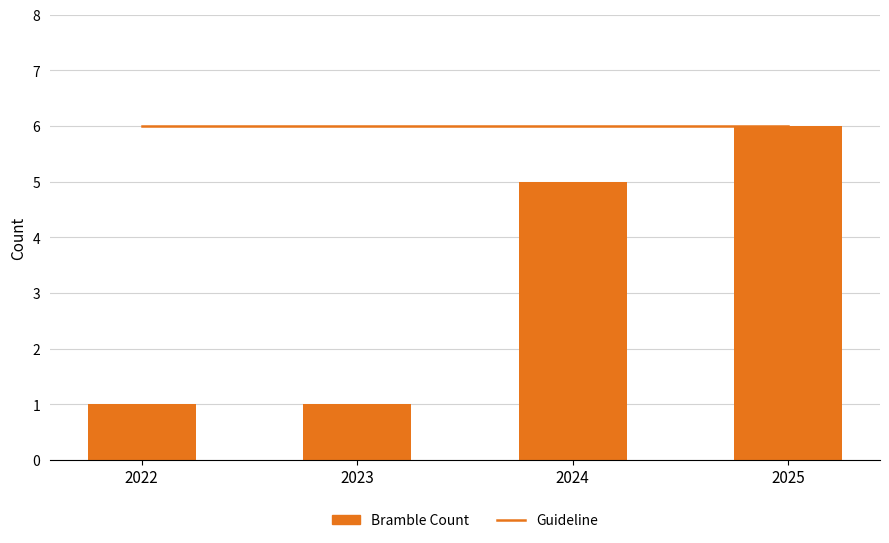

Is the value of Guideline at 2025 greater than the value of Bramble Count at 2022?

Yes